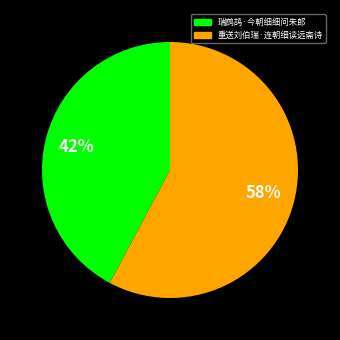

Do 瑞鹧鸪·今朝细细问朱郎 and 重送刘伯瑞·连朝细读远斋诗 together represent more than half of the pie?

Yes